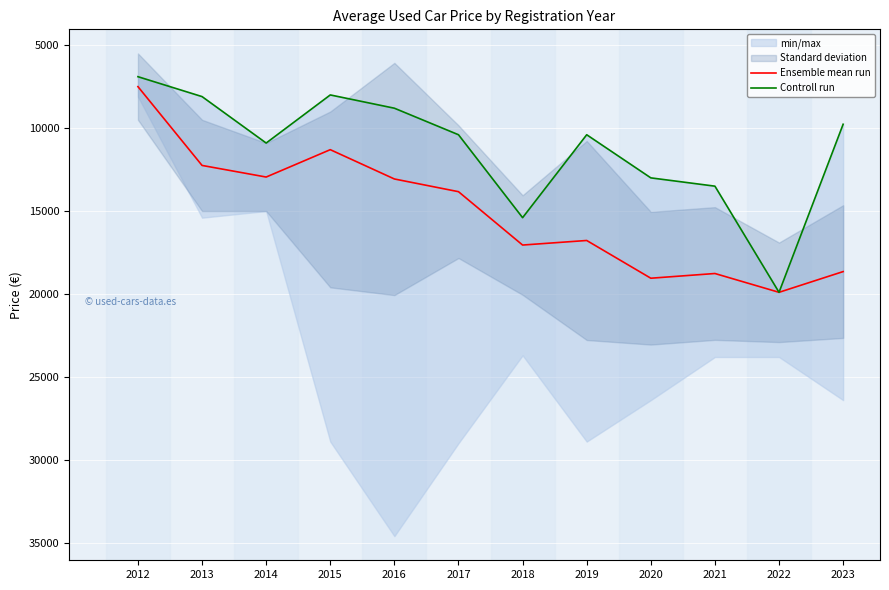

What is the average value of the Ensemble mean run series?

15090